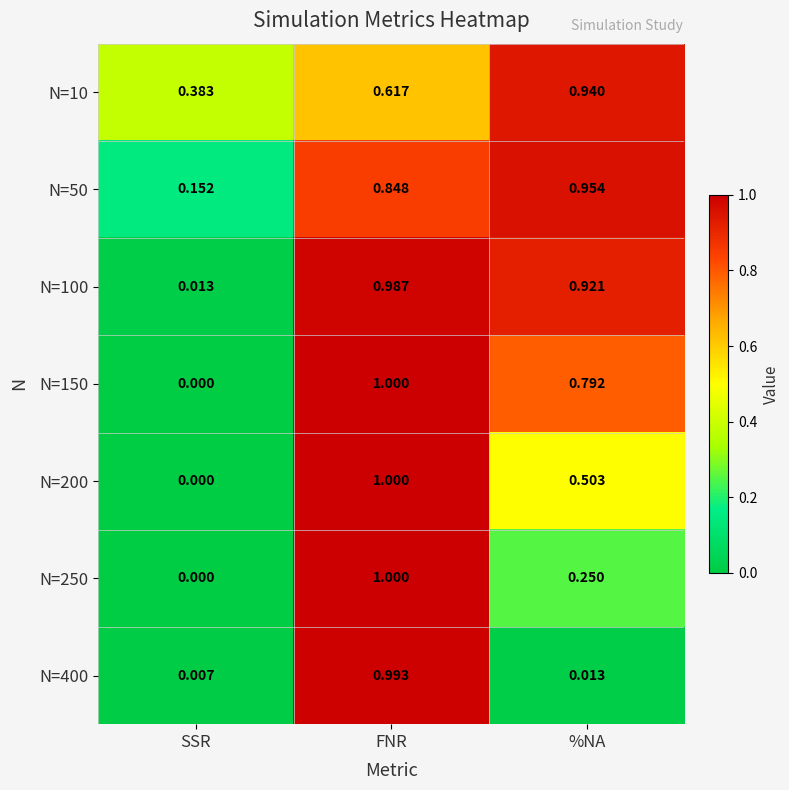

What is the greatest value displayed?

1.0